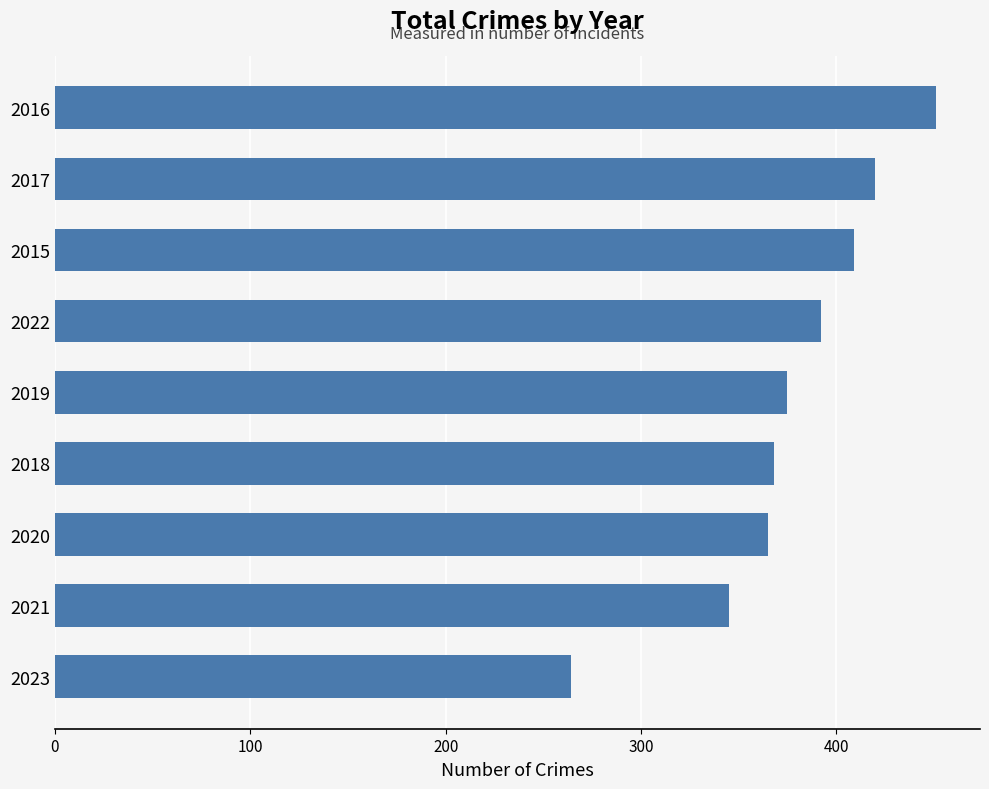

What is the sum of the values at 2021 and 2023?

609